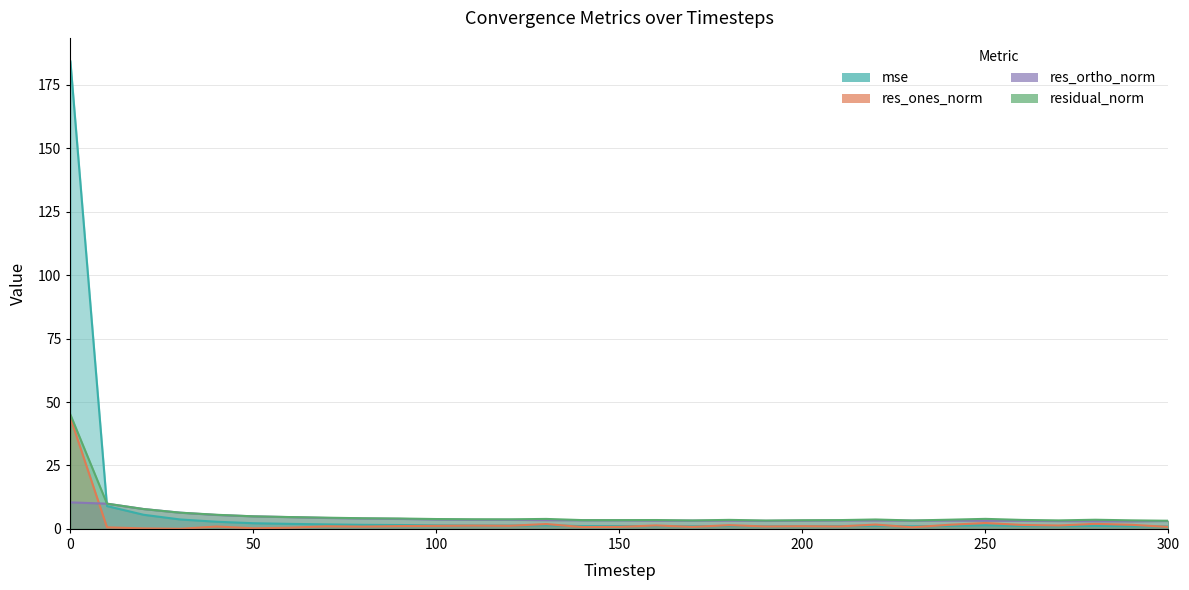

Which has a higher value, 10 or 70?

10